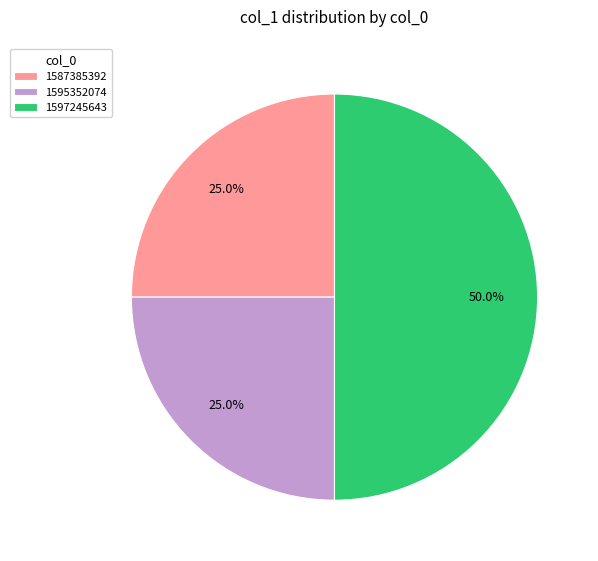

To the nearest percent, what is the difference between the largest and smallest slice percentages?

25%